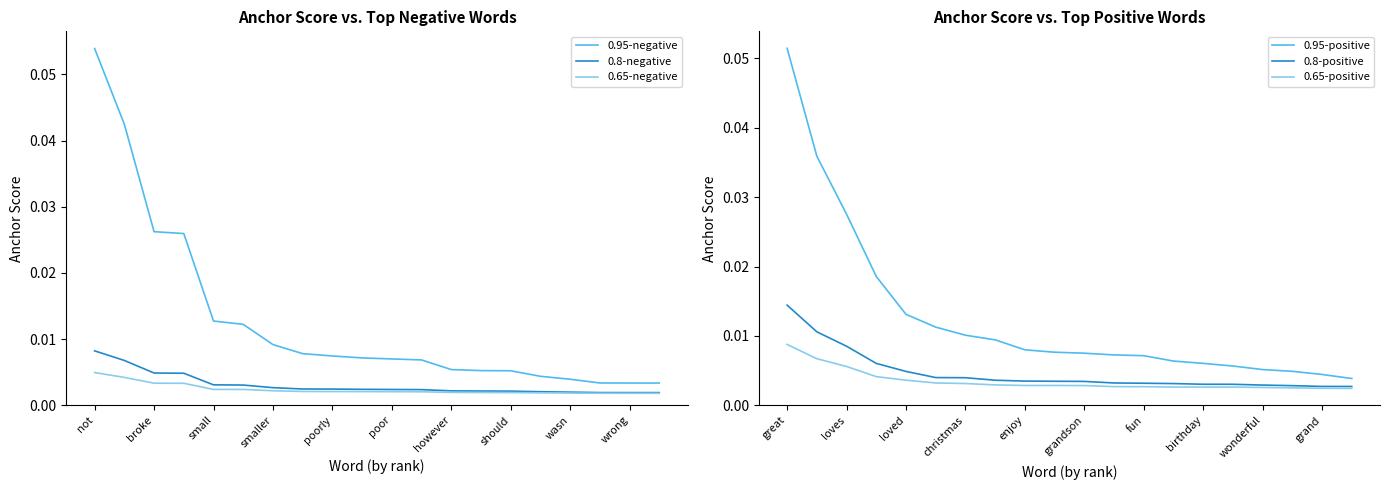

Which series has the largest total across all categories?

0.95-negative